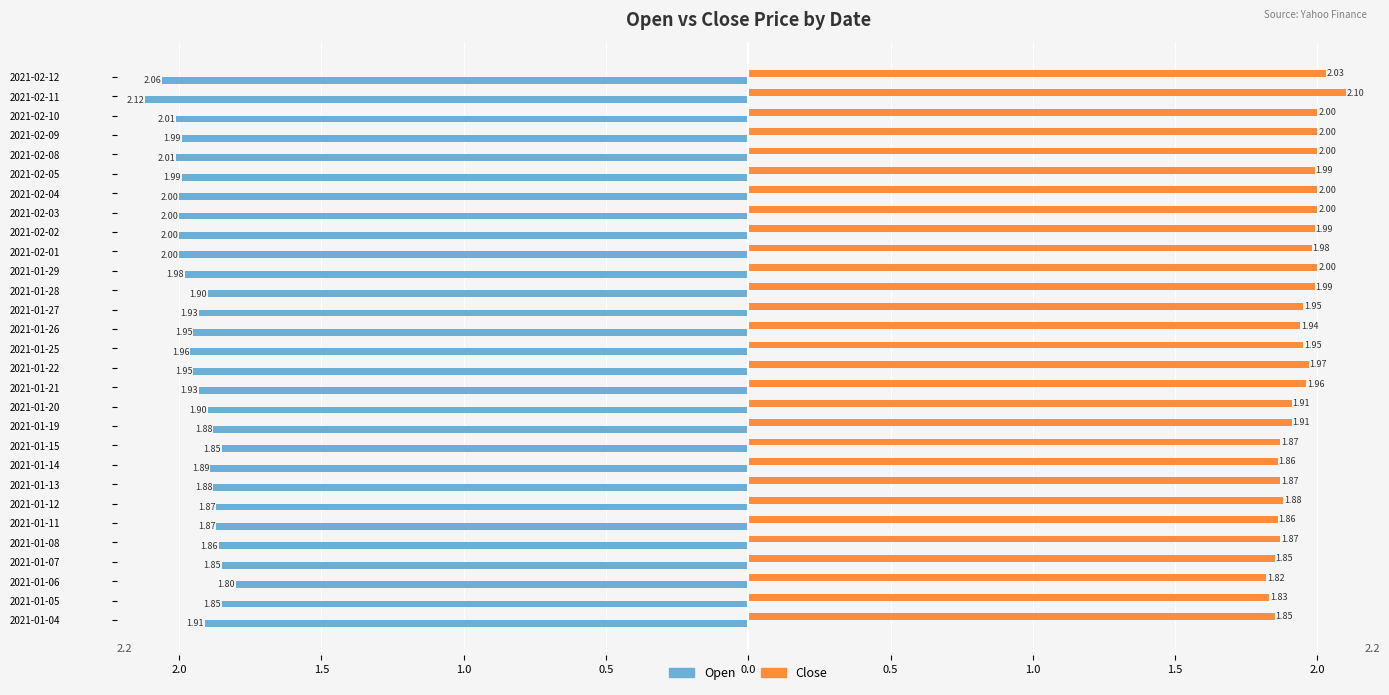

Which series has the largest total across all categories?

Close